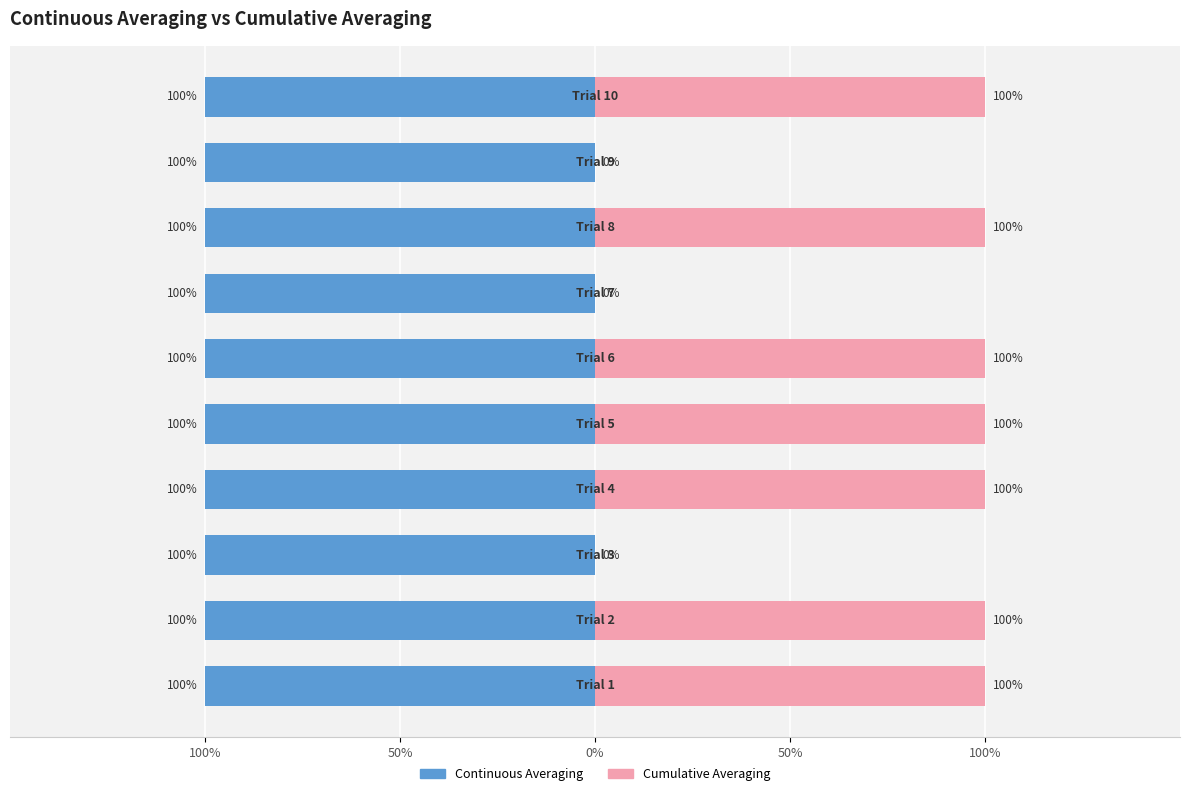

Count the number of data series in this chart.

2